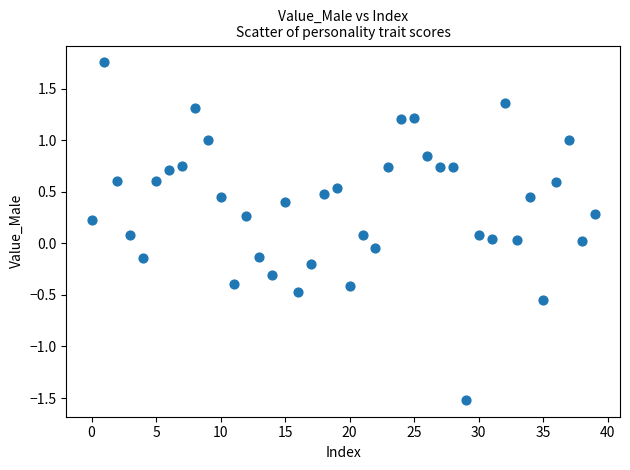

What is the range of Y values (max minus min)?

3.3